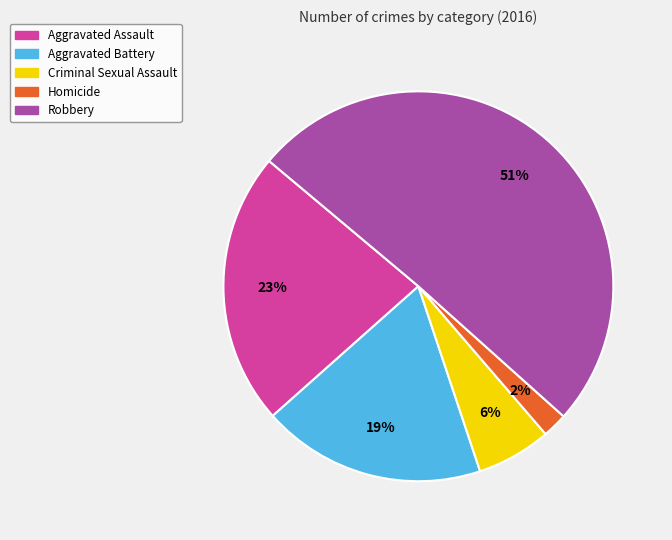

Is it true that Robbery is 51% of the pie?

True